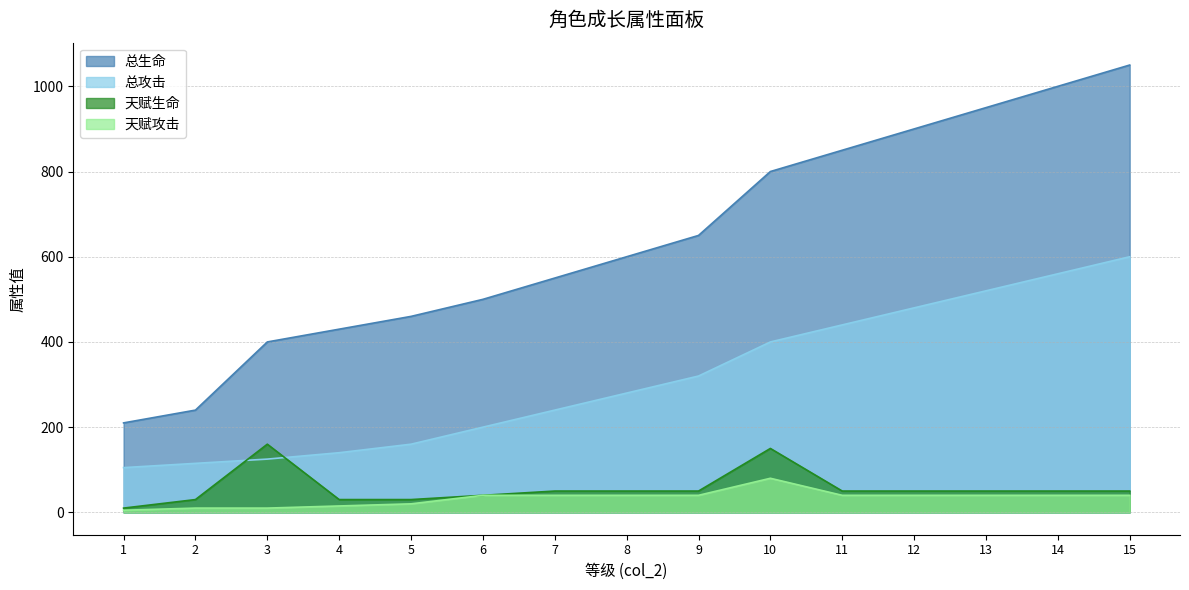

How many data points in 总生命 are less than 600?

7